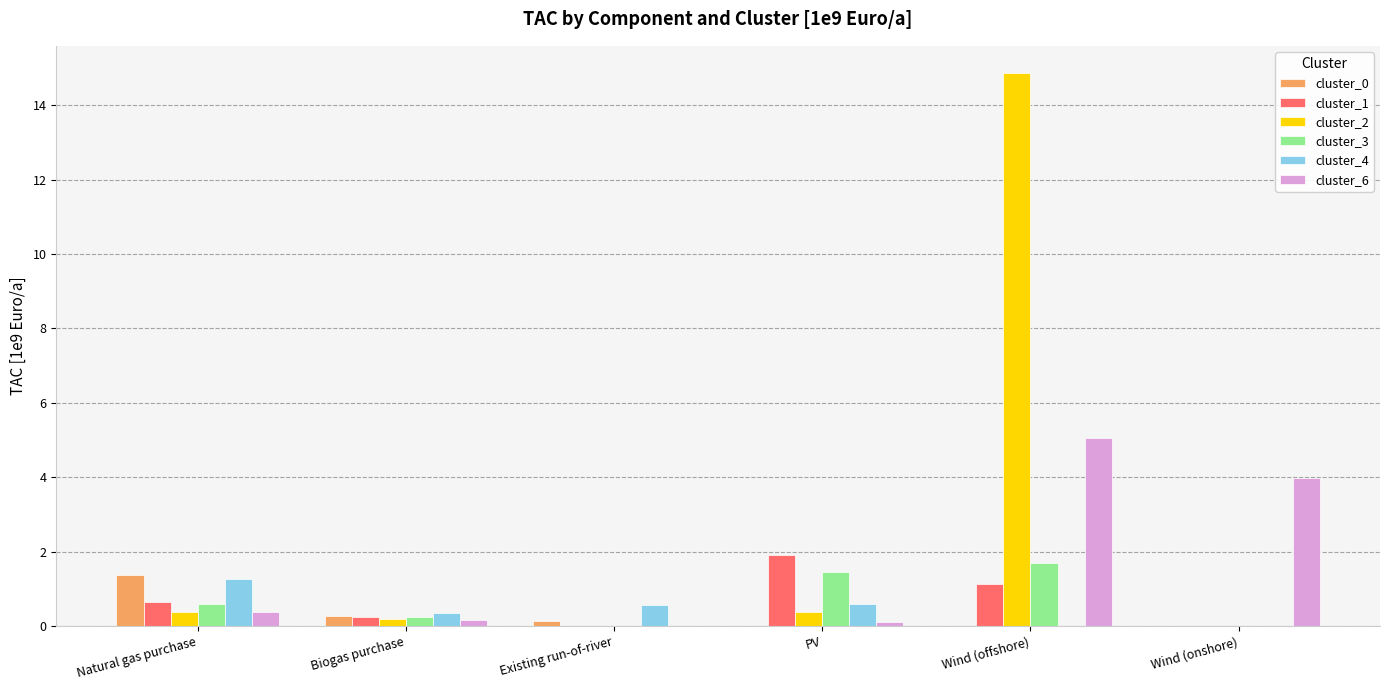

Is it true that cluster_1 equals 0.6 at Natural gas purchase?

True